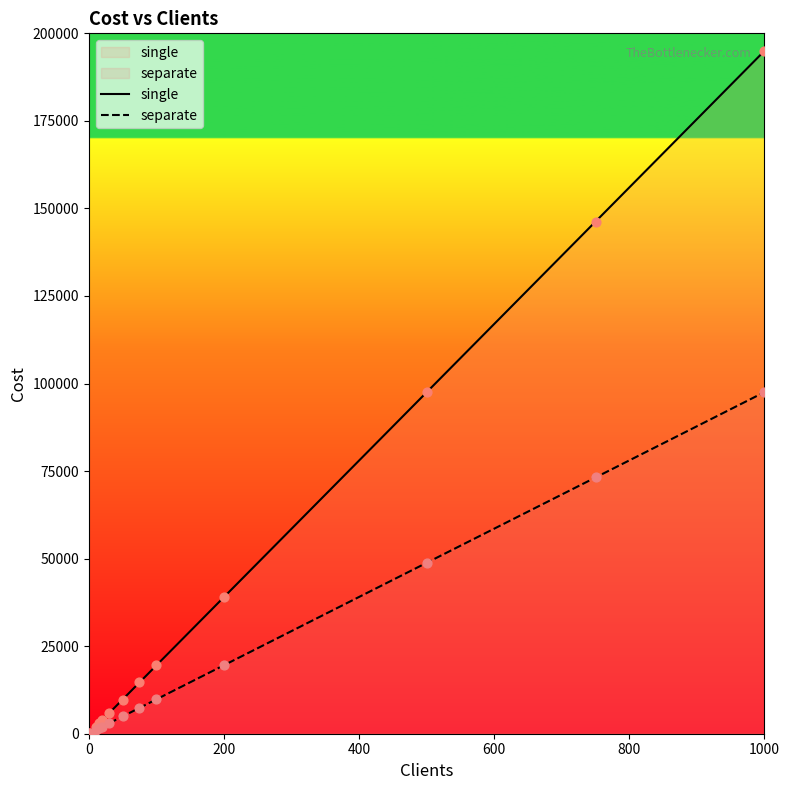

Which series reaches the maximum Y coordinate?

single